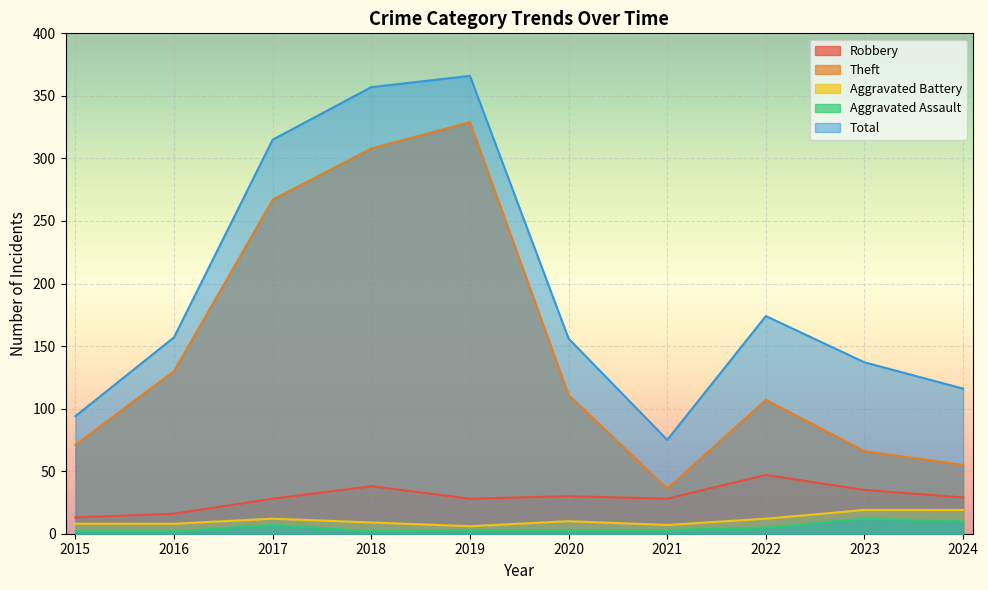

What is the greatest value displayed?

366